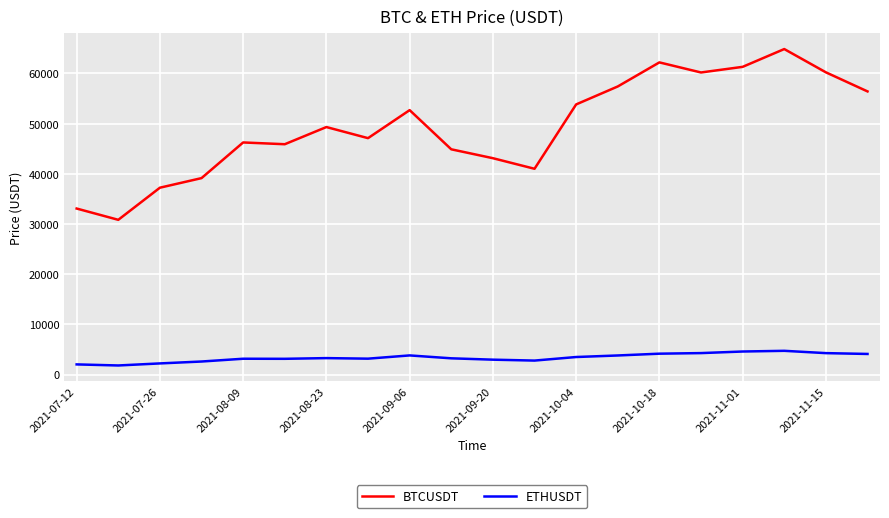

How many lines are shown in the chart?

2